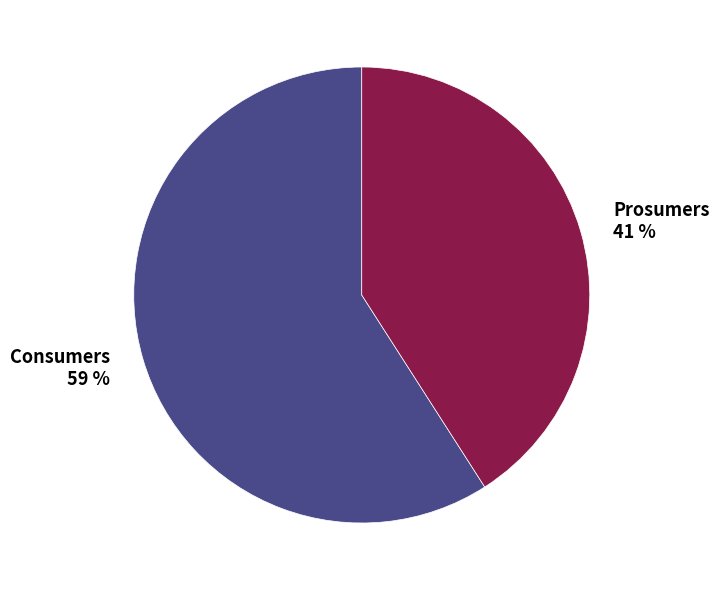

To the nearest percent, what is the average slice percentage?

50%